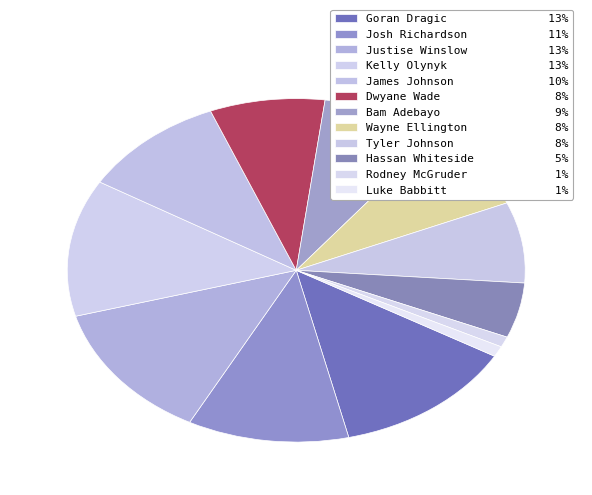

What is the ratio of the value at Wayne Ellington to the value at Luke Babbitt?

8.1